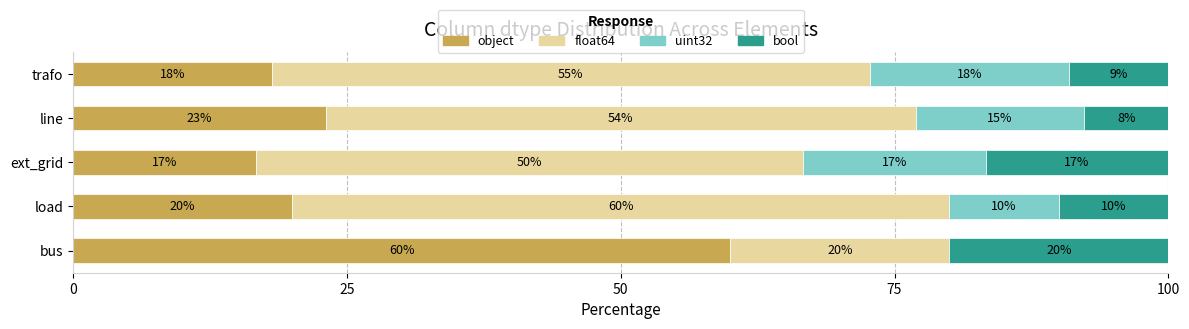

Is it true that object equals 20.0 at load?

True